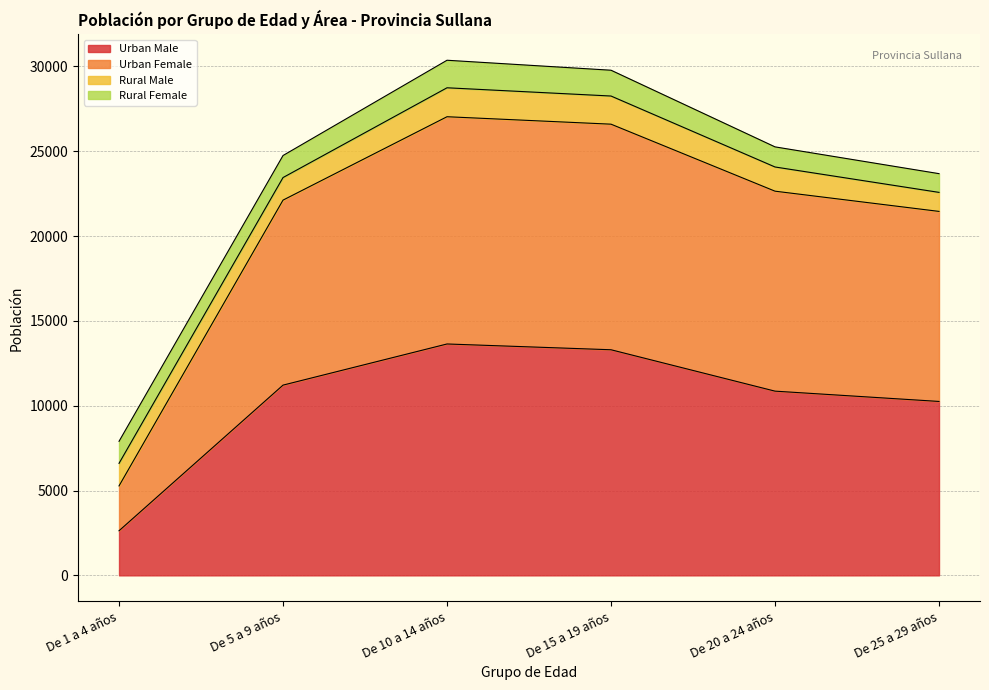

What is the highest value of the Urban Male series?

13638